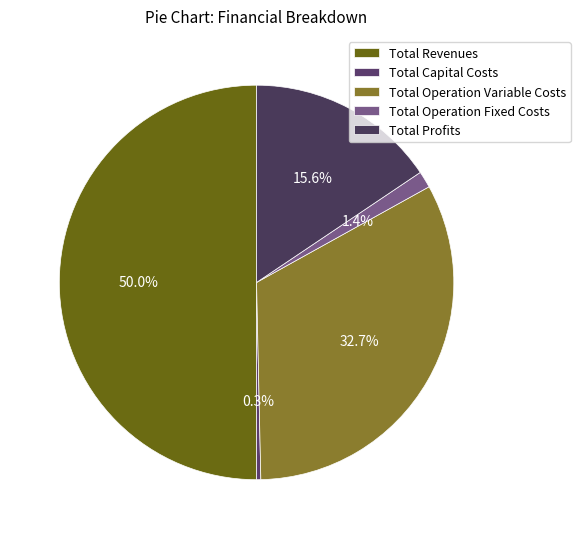

To the nearest percent, what percentage of the pie is Total Operation Variable Costs?

33%